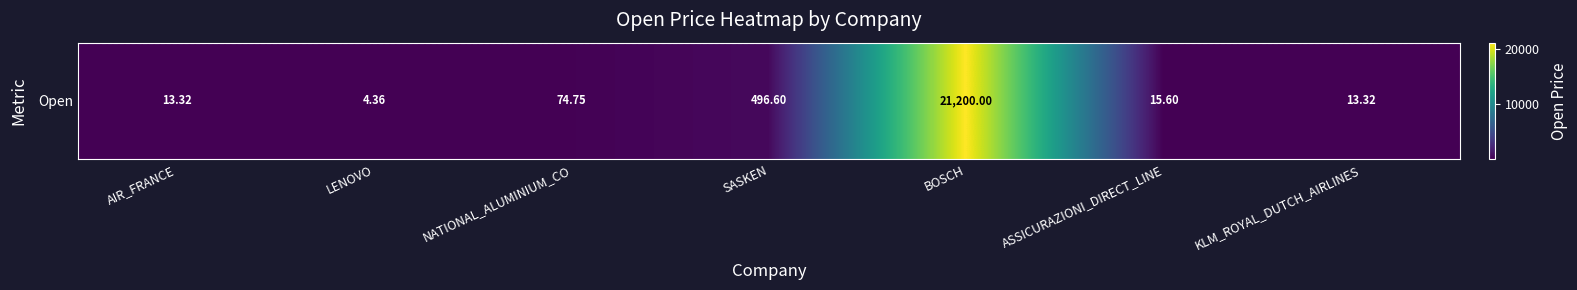

Reading right to left, what are all the values shown in this chart?

13.3	15.6	21200.0	496.6	74.8	4.4	13.3